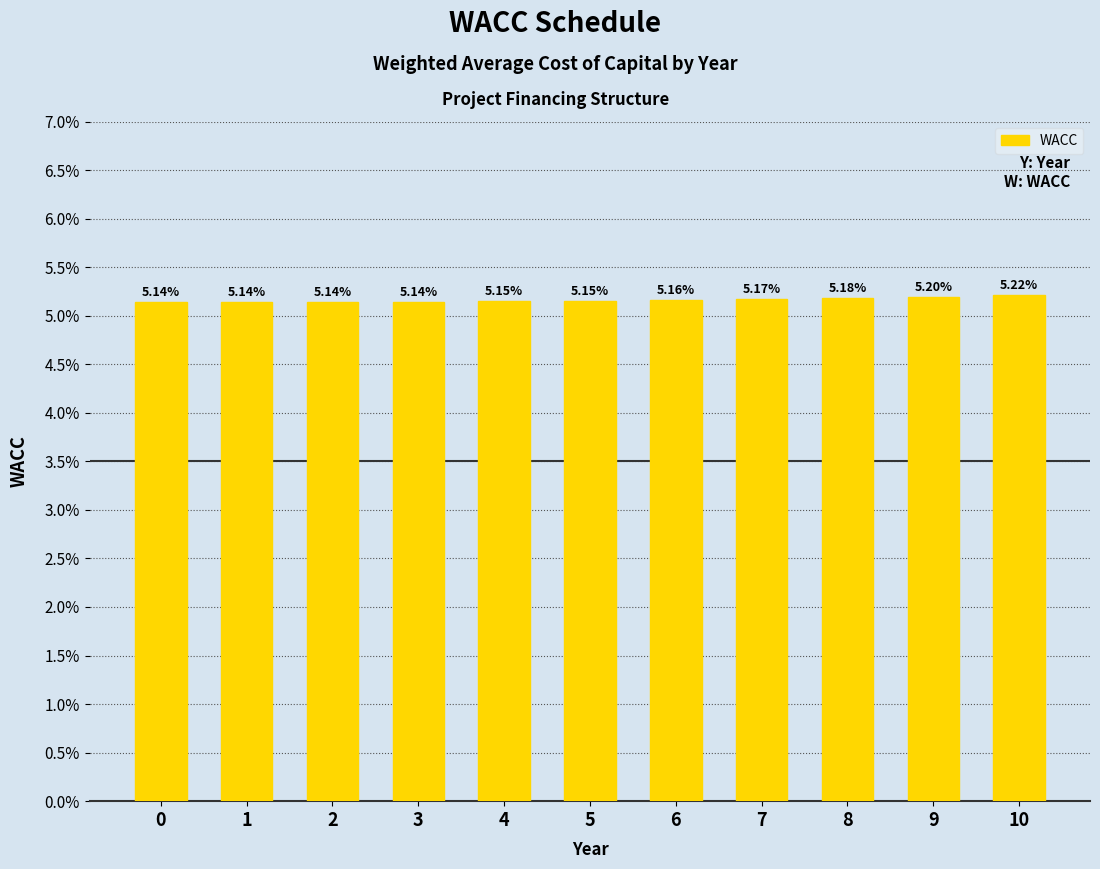

List the labels in order of value, largest first.

10, 9, 8, 7, 6, 5, 4, 3, 2, 0, 1